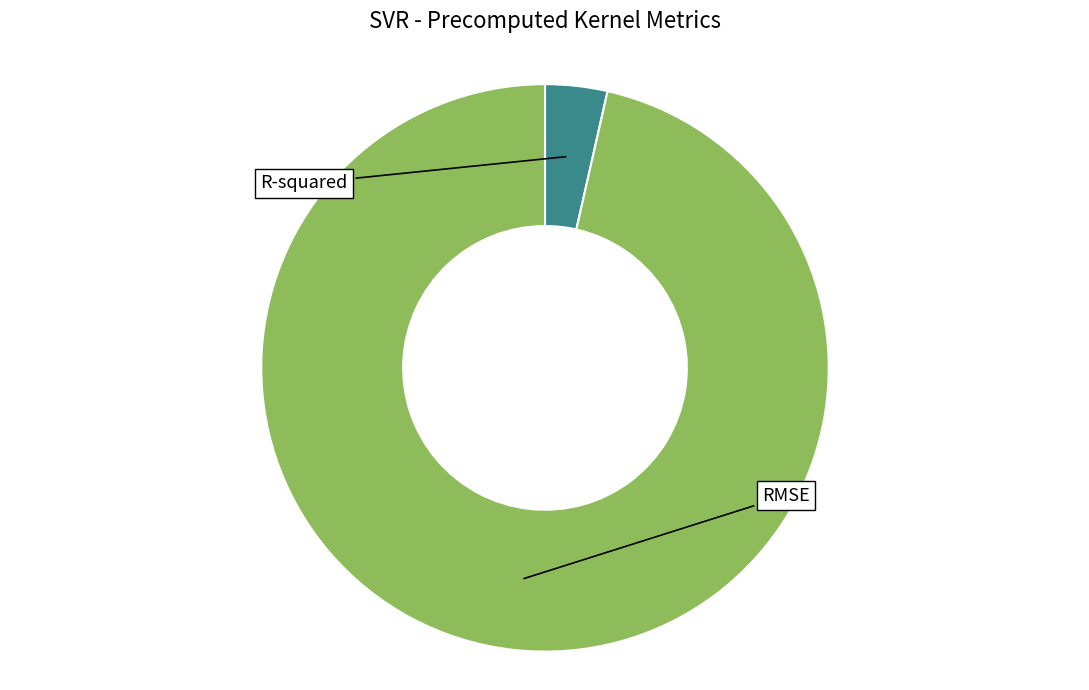

Between R-squared and RMSE, which is larger?

RMSE